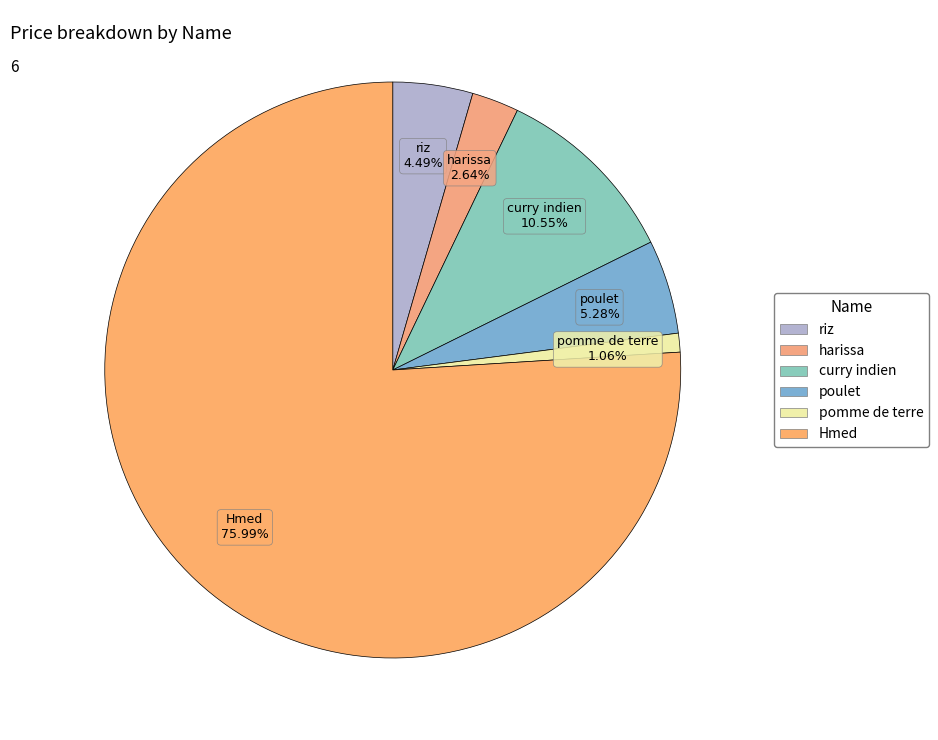

Which category has the smallest portion of the pie?

pomme de terre